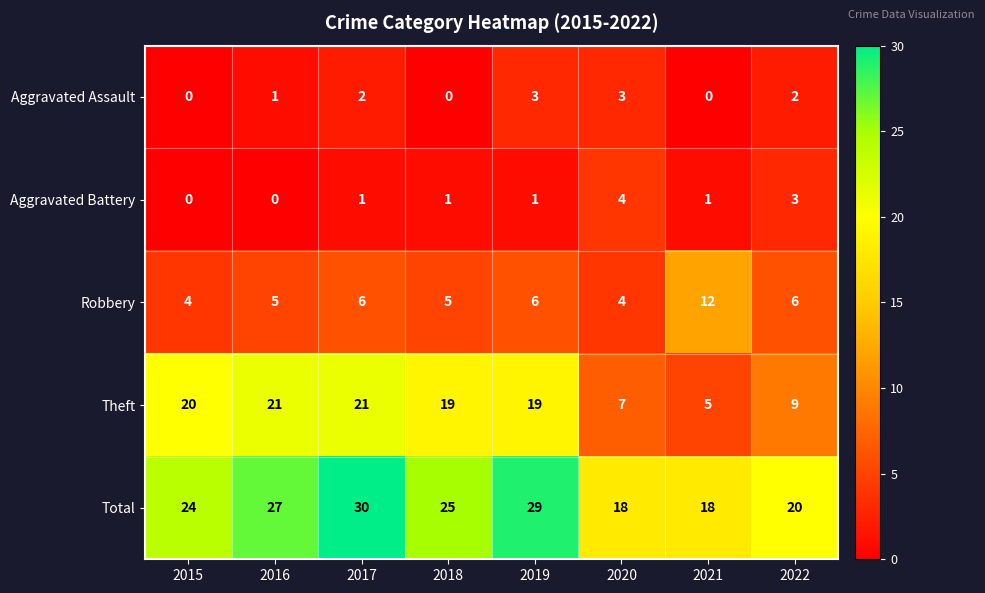

Rank the series at 2017 from highest to lowest value.

Total, Theft, Robbery, Aggravated Assault, Aggravated Battery